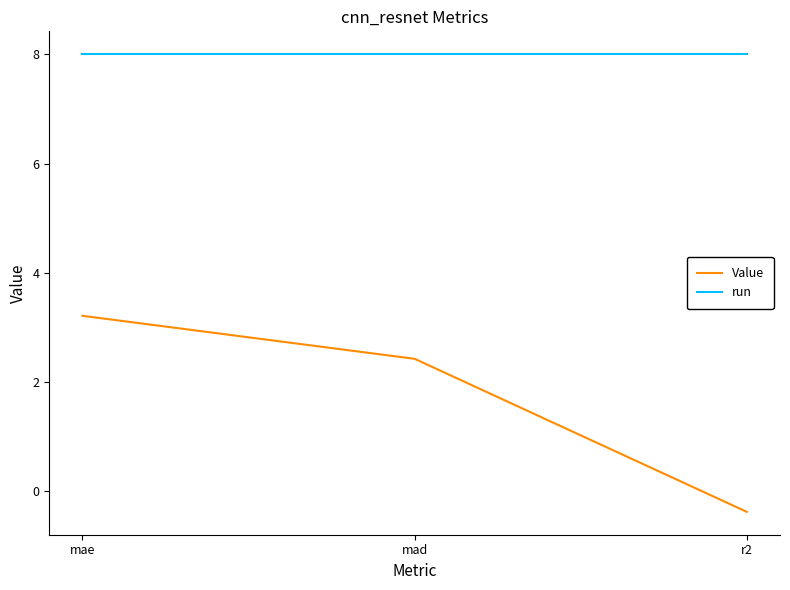

At mad, list the series in order from smallest to largest.

Value, run